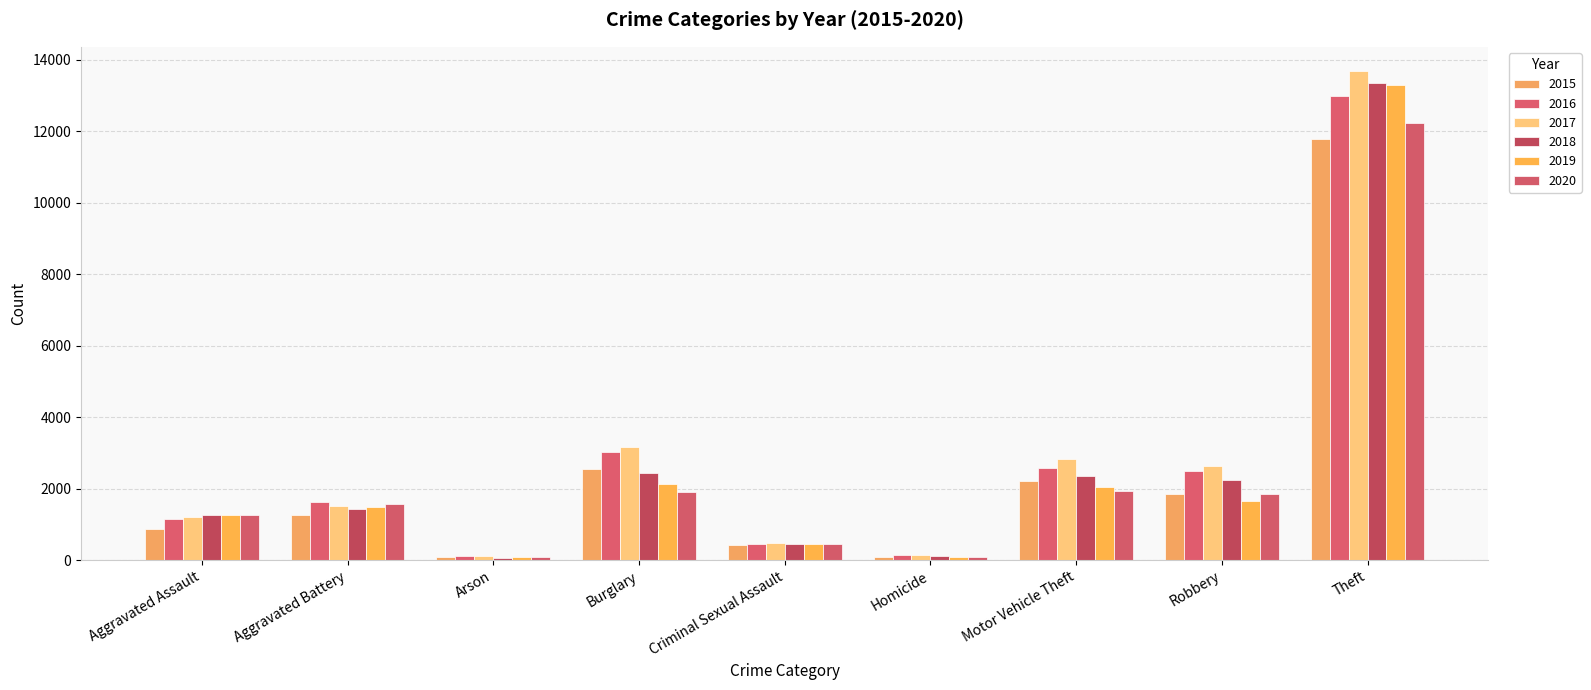

Where is 2018 nearest to the value 6711?

Burglary